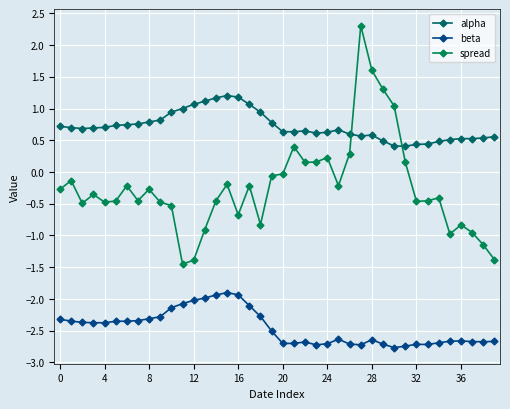

Is this an area chart (filled region under the line)?

No